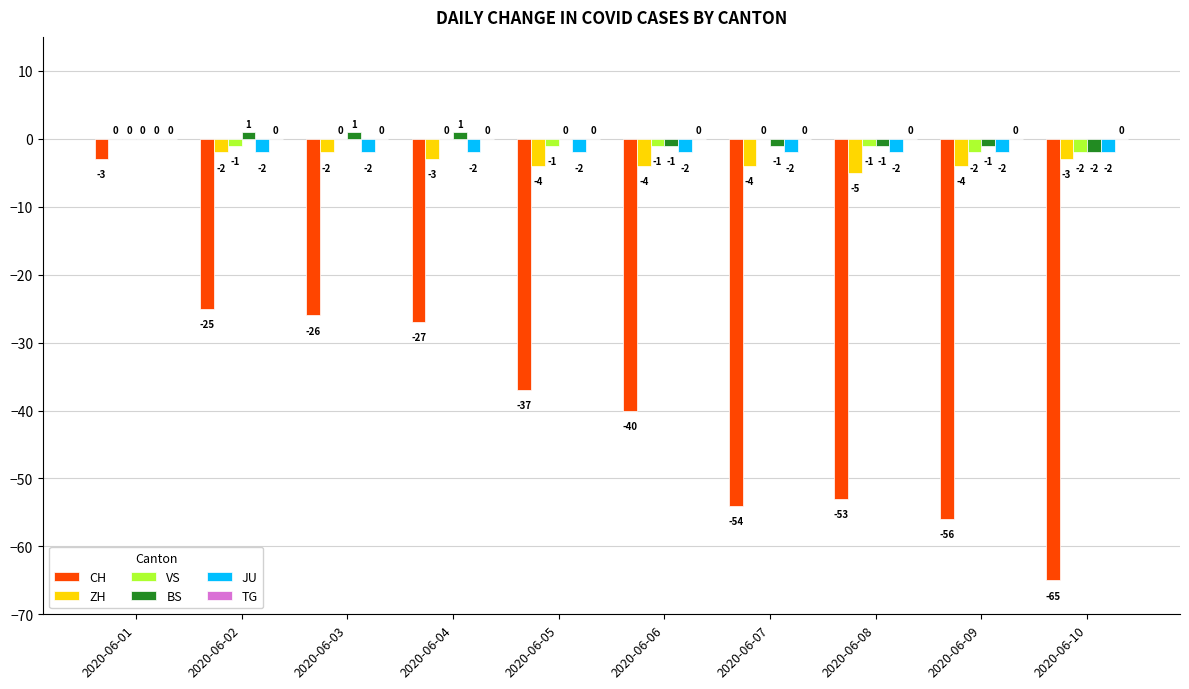

What is the total value across all series at 2020-06-08?

-62